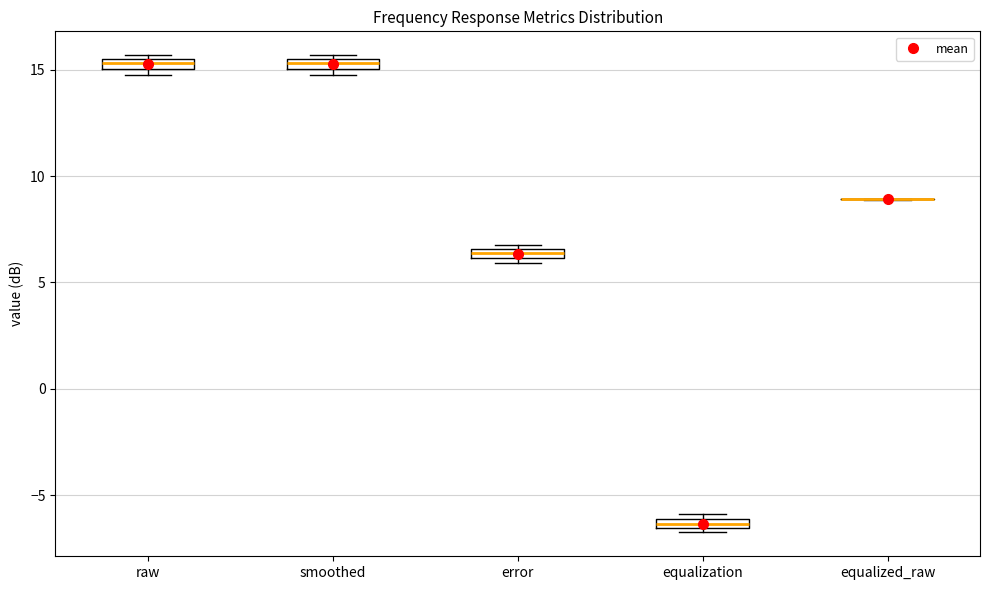

Where is the upper edge of the box for error on the y-axis? The values are not printed on the chart, so give them approximately, as read against the axis.

6.5